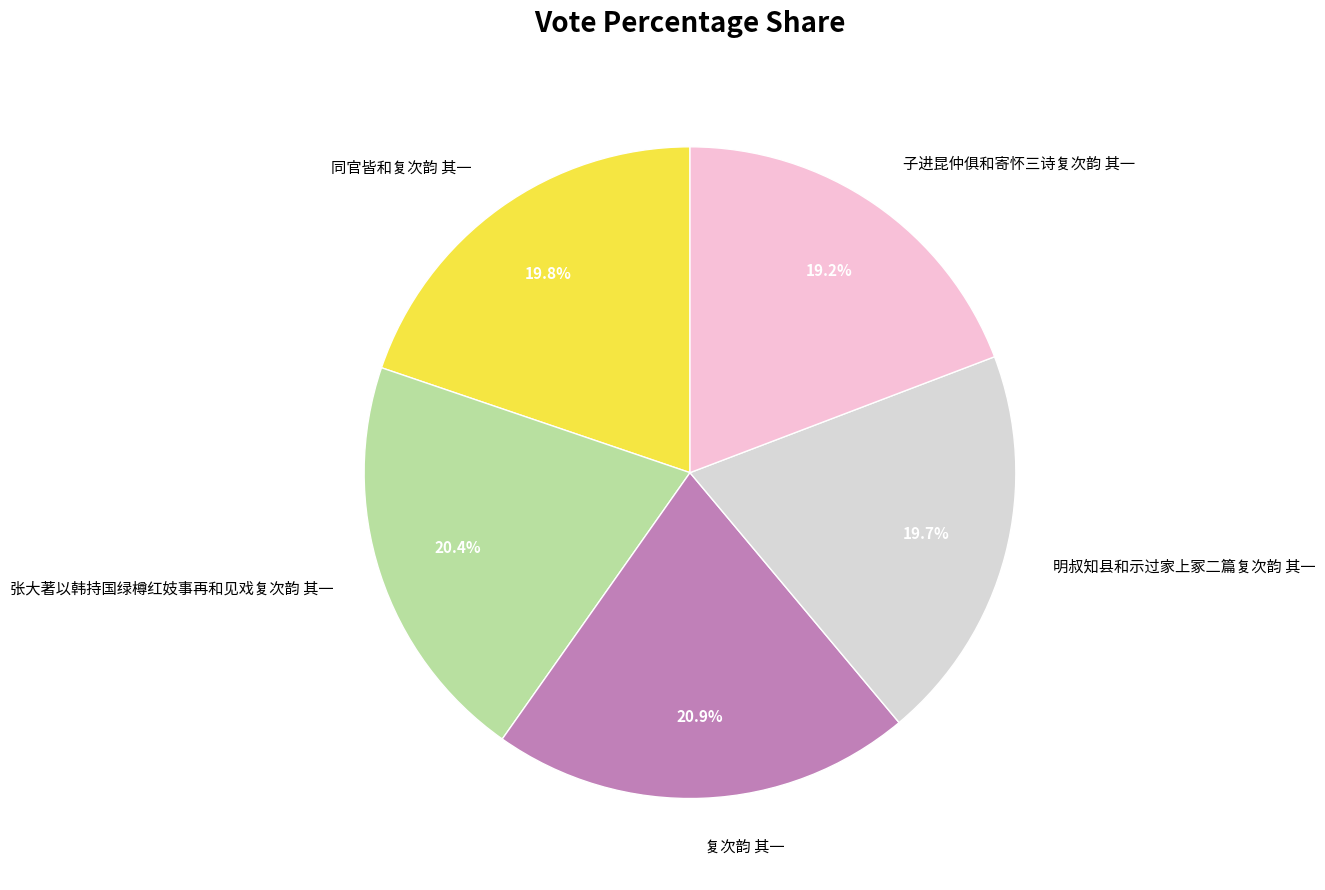

What percentage is NOT represented by 明叔知县和示过家上冢二篇复次韵 其一?

80.3%